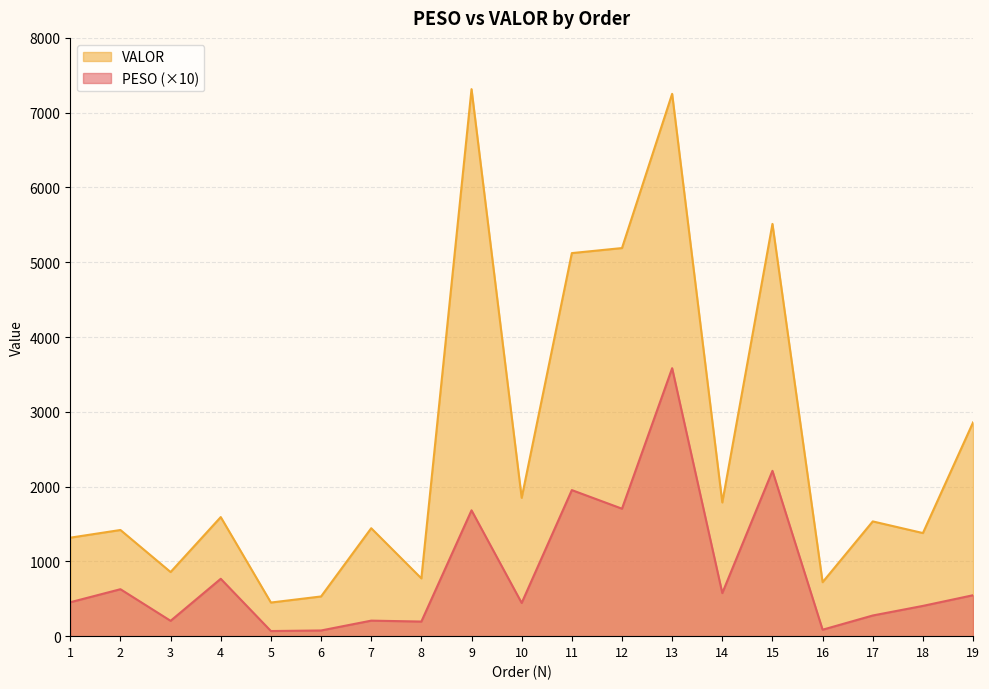

Rank the categories by VALOR value from lowest to highest.

5, 6, 16, 8, 3, 1, 18, 2, 7, 17, 4, 14, 10, 19, 11, 12, 15, 13, 9